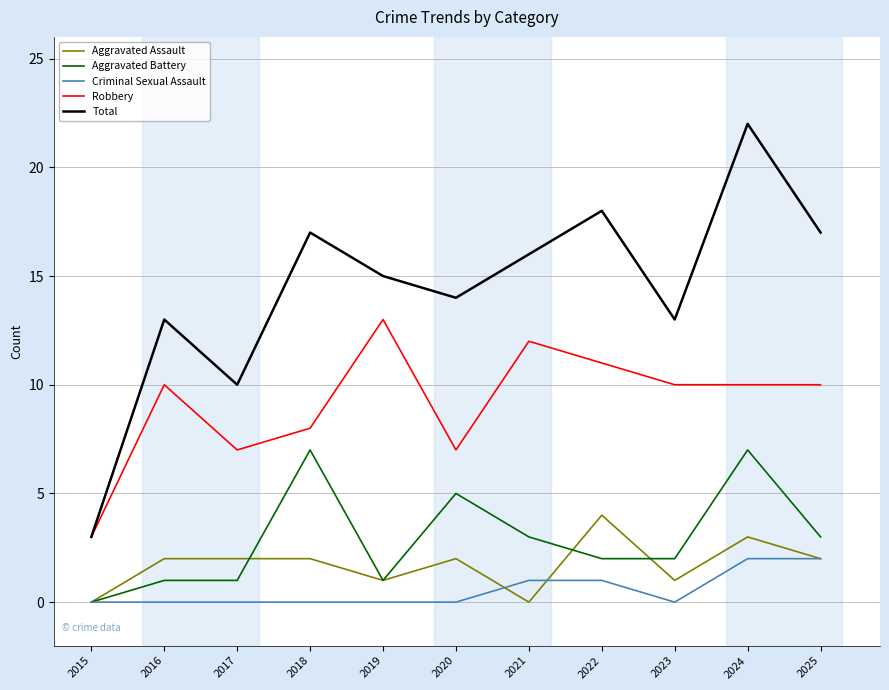

Is the value of Aggravated Battery at 2022 greater than the value of Robbery at 2024?

No